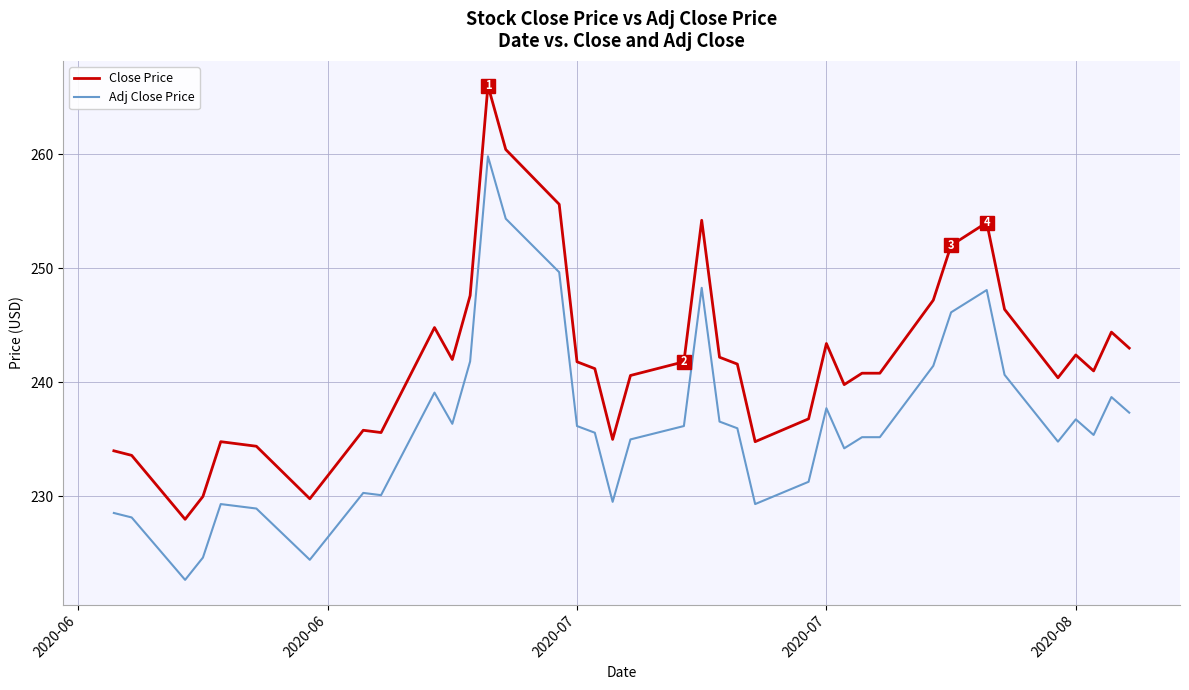

Rank the series by their maximum value, from highest to lowest.

Close Price, Adj Close Price